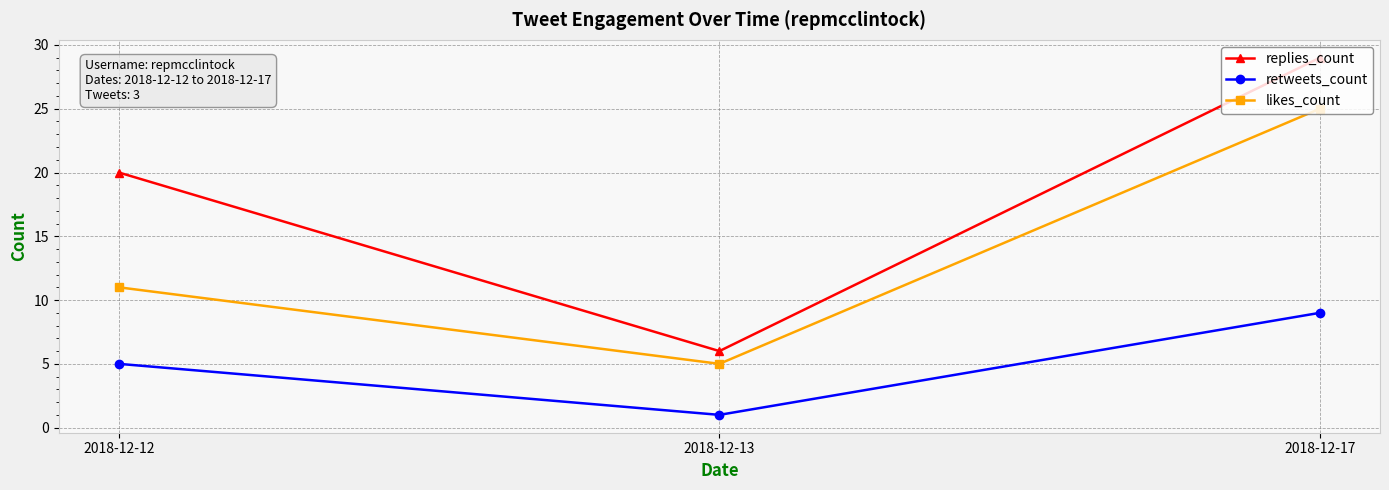

Is the value of likes_count at 2018-12-17 greater than the value of replies_count at 2018-12-12?

Yes